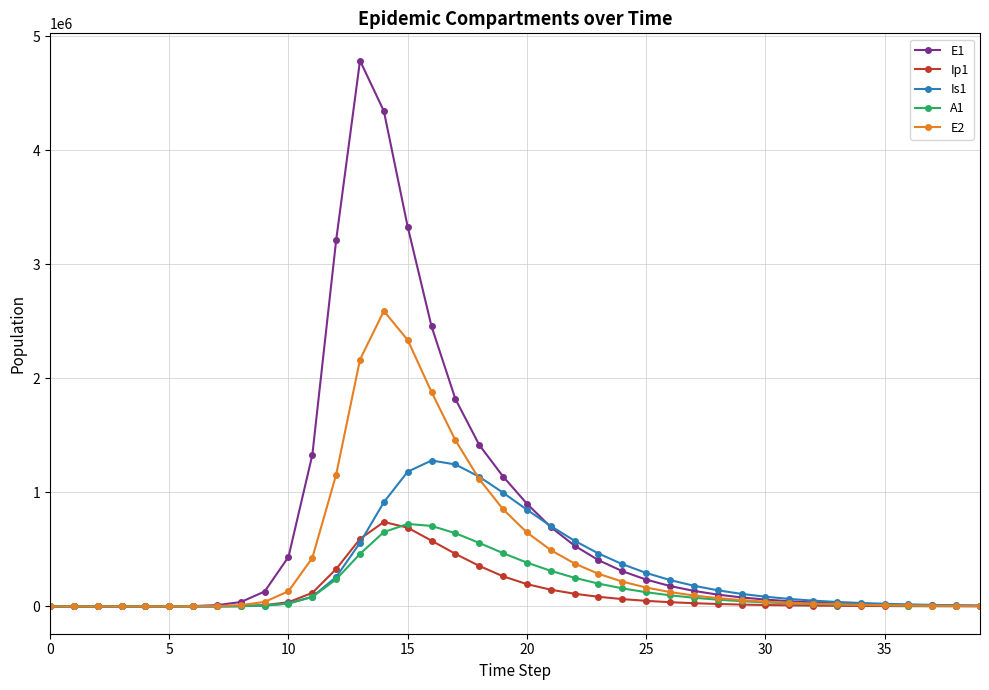

Which series has the largest range (max minus min)?

E1